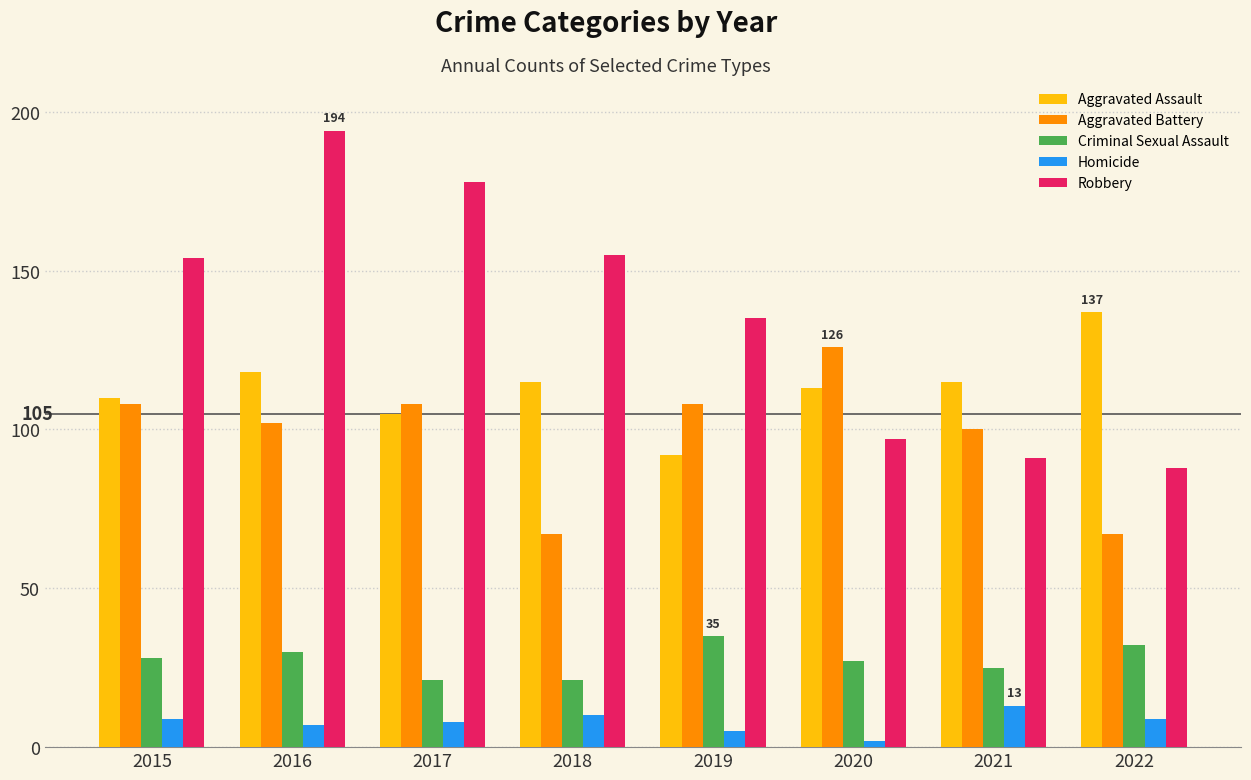

Rank the series at 2019 from highest to lowest value.

Robbery, Aggravated Battery, Aggravated Assault, Criminal Sexual Assault, Homicide